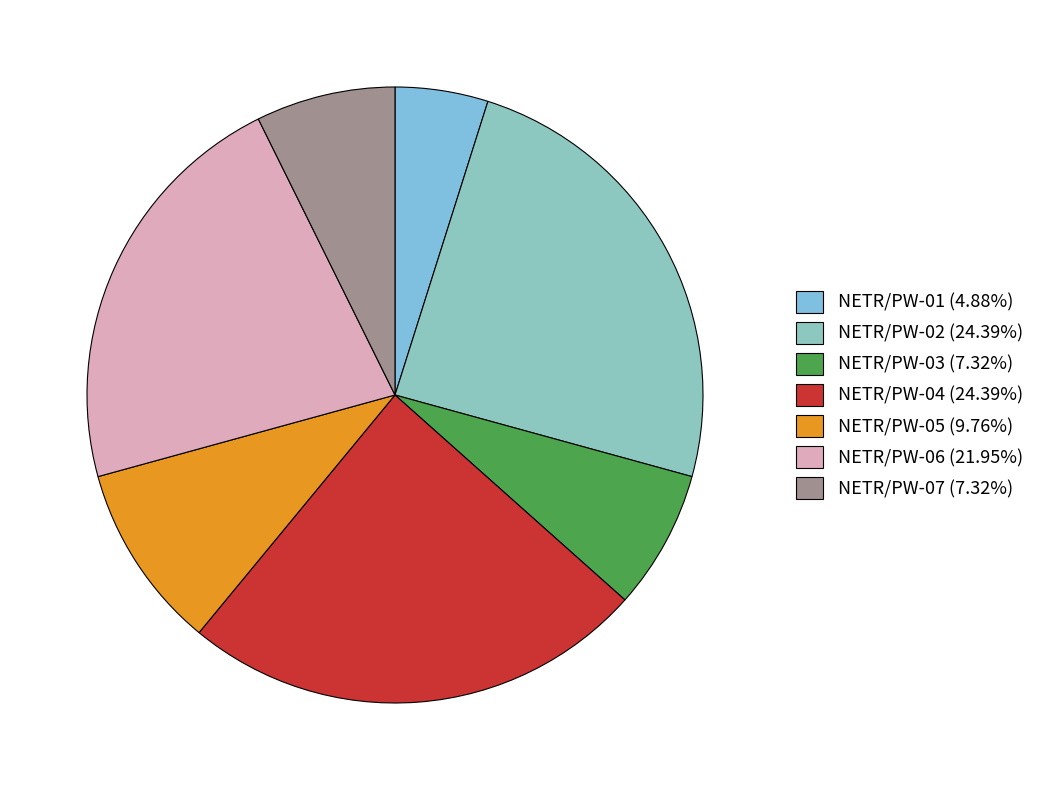

Which slice is the largest?

NETR/PW-02